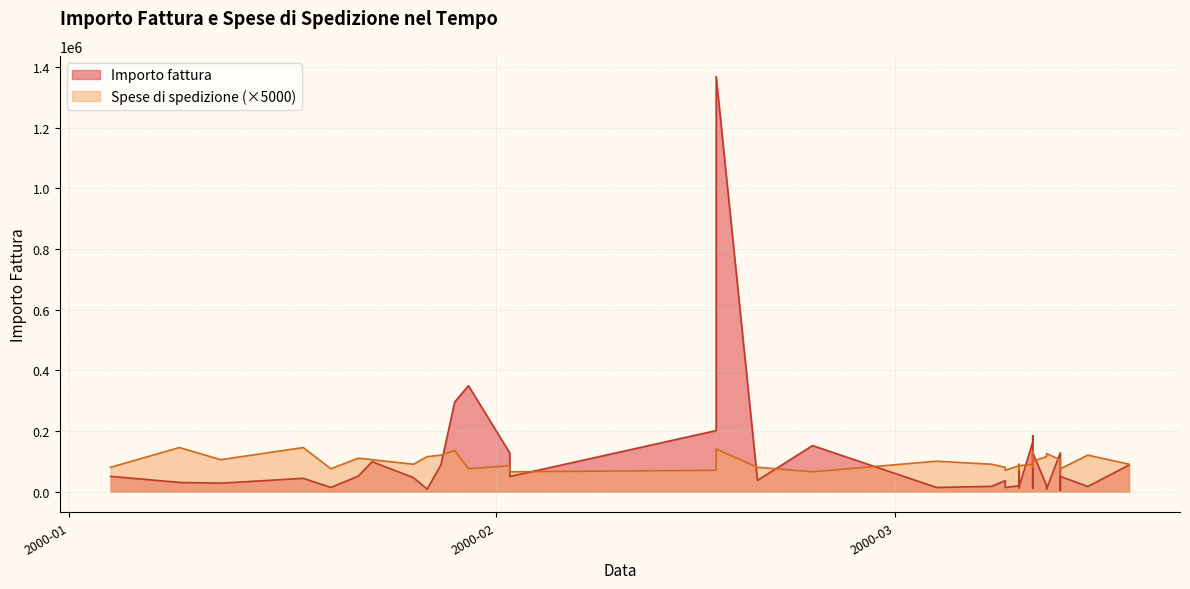

Where is Spese di spedizione nearest to the value 105000?

2000-01-12